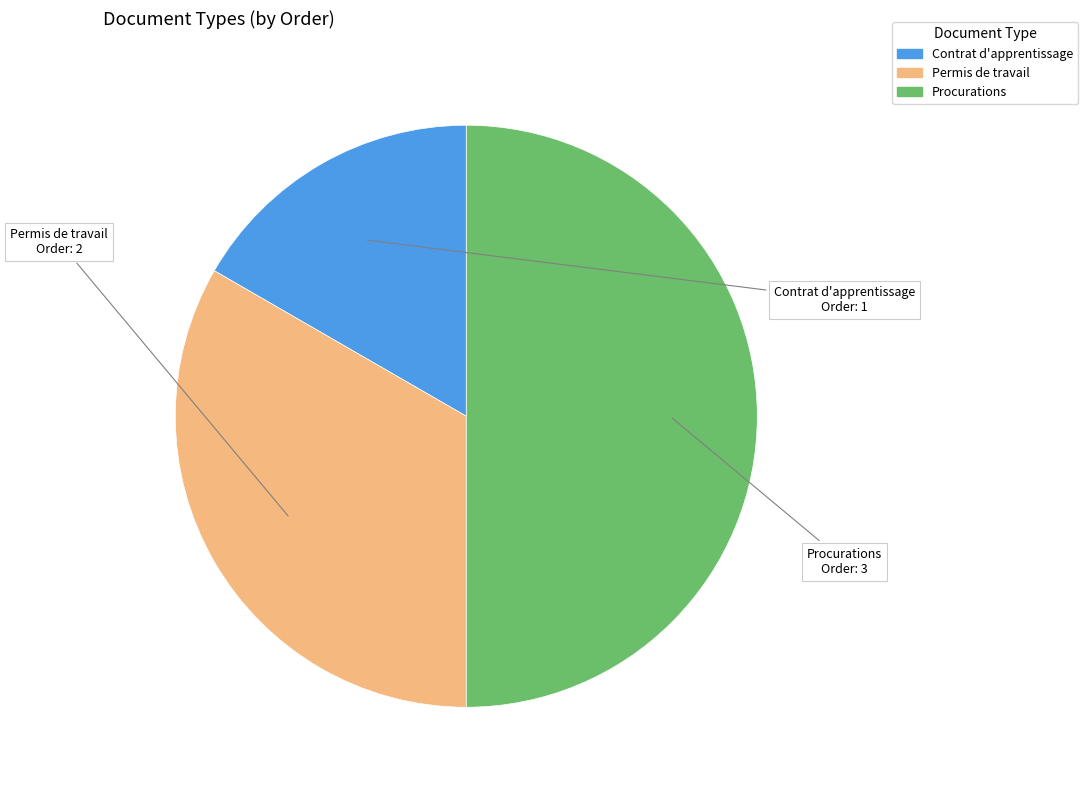

Combined, do Procurations and Contrat d'apprentissage account for over 50%?

Yes